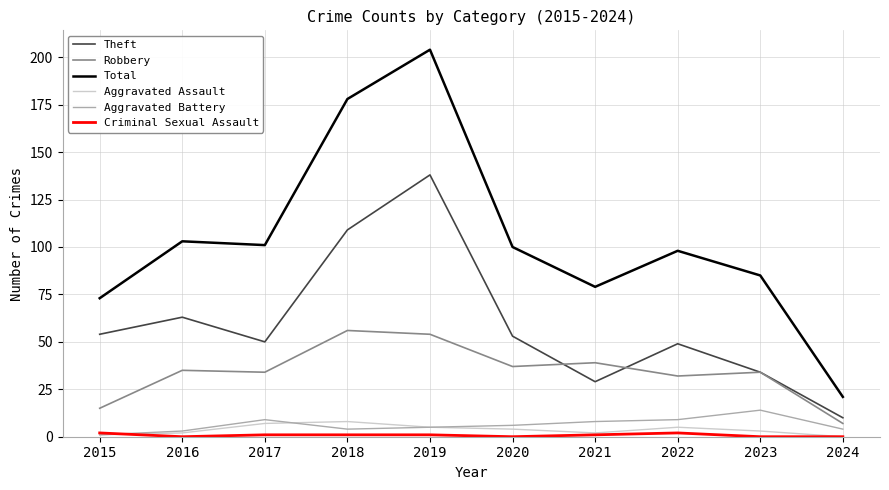

At which category is the sum across all series the highest?

2019